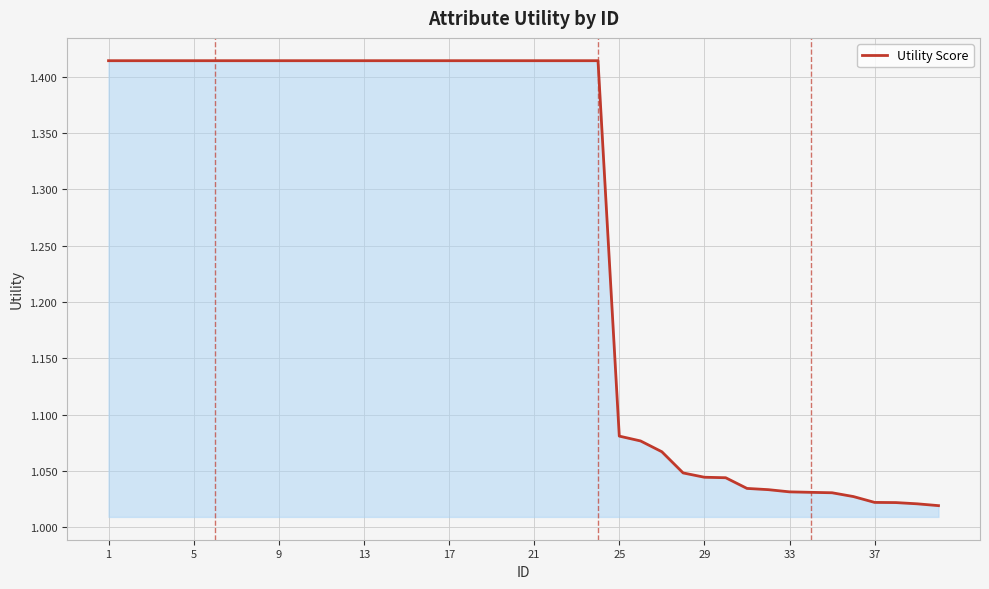

What is the difference between the maximum and minimum values?

0.4